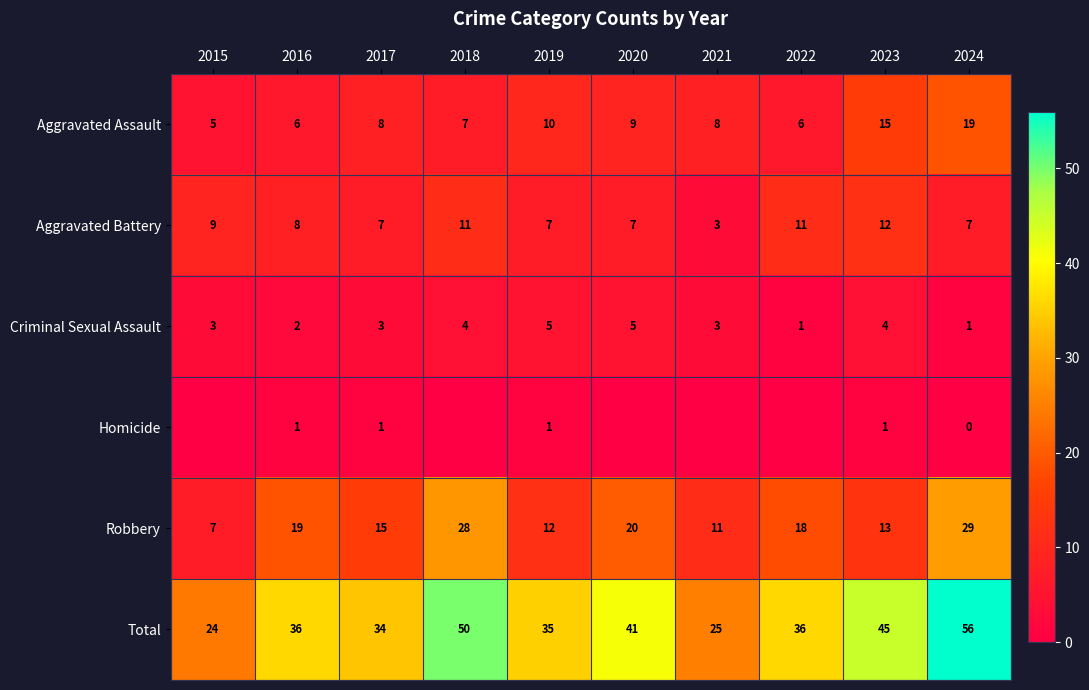

What is the minimum value for Total?

24